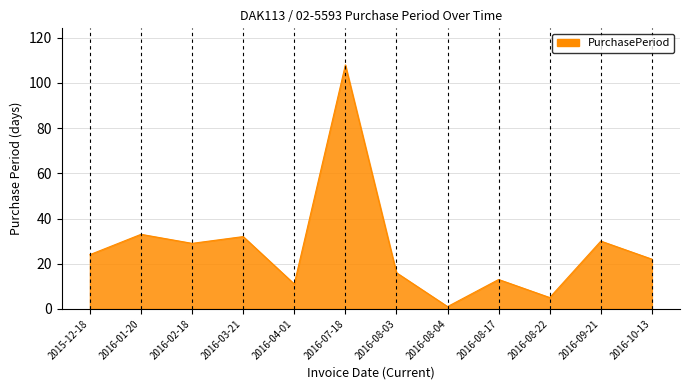

Which category has the lowest value across all series?

2016-08-04